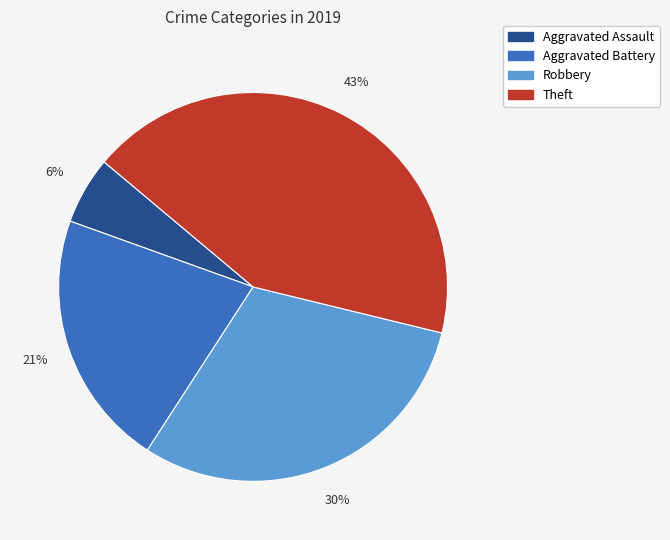

Is Robbery the majority of the pie?

No